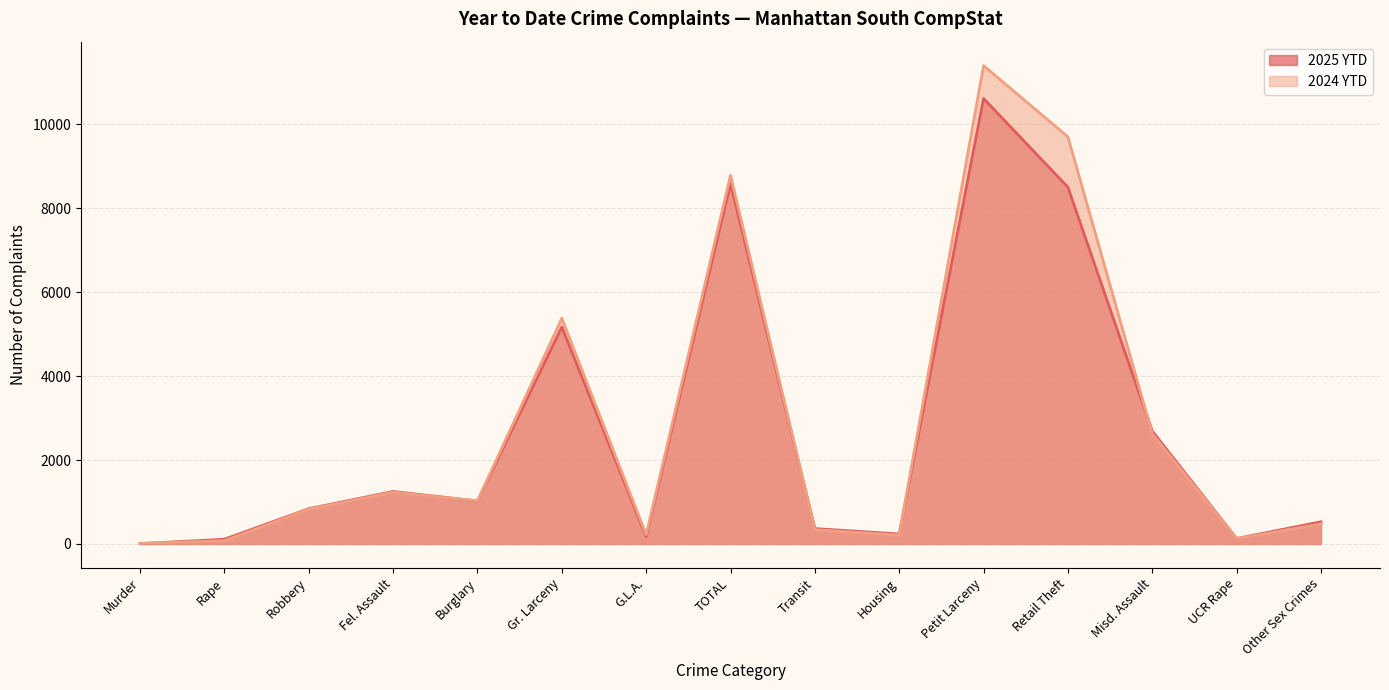

The 2024 YTD series shows 295 at Housing. True or false?

False